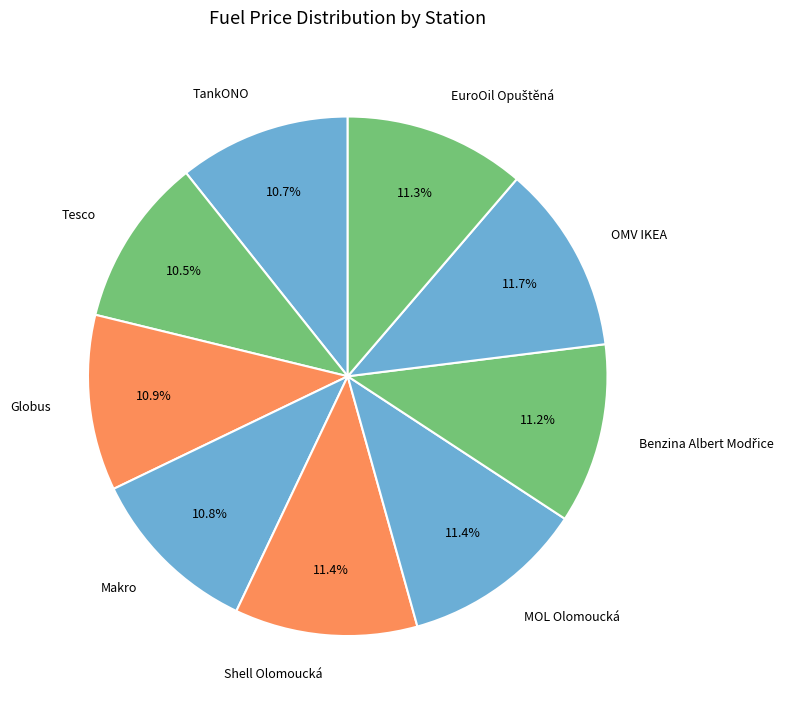

How many segments does this pie chart have?

9